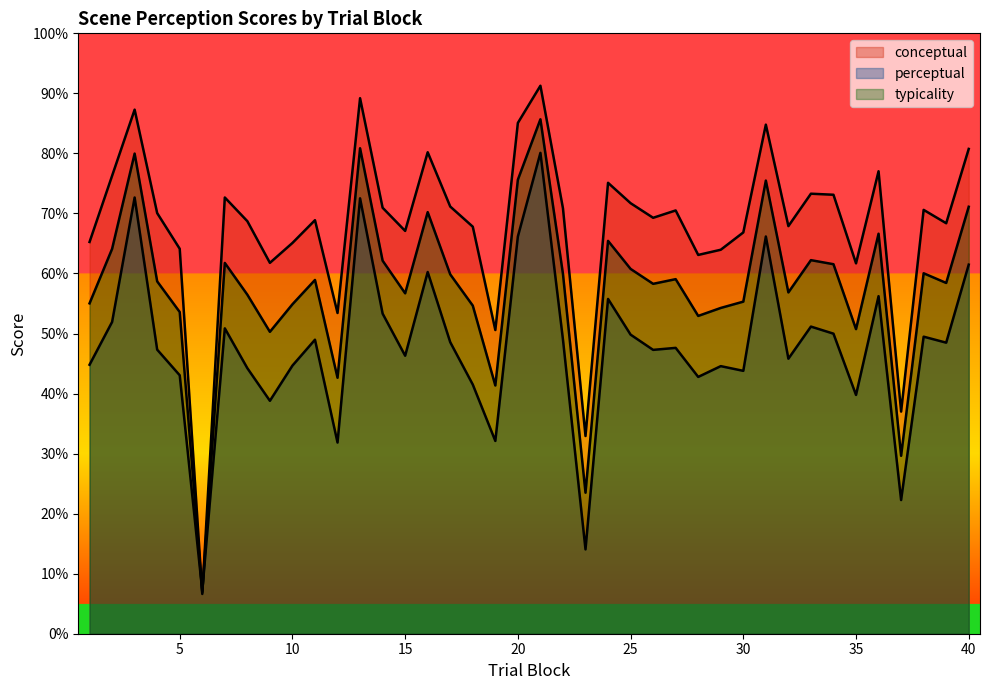

Which series has the largest range (max minus min)?

conceptual